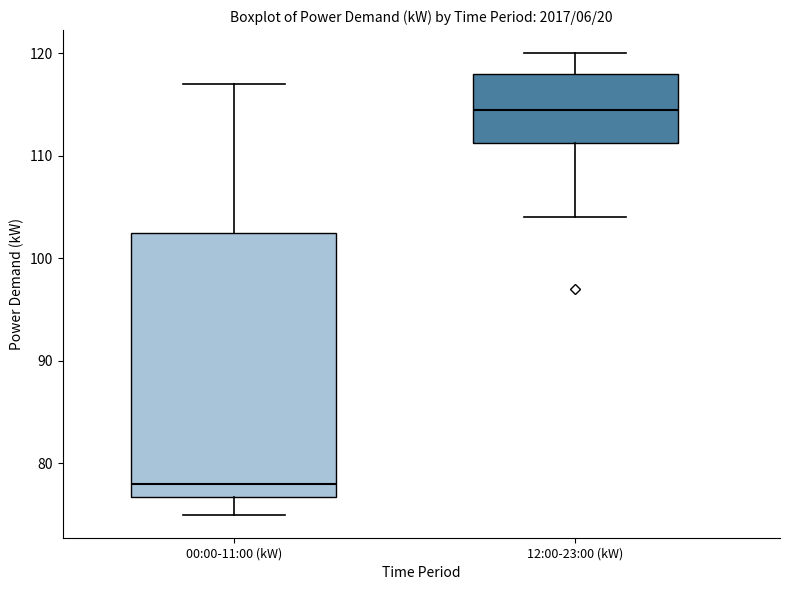

Which box is the tallest, from its lower edge to its upper edge?

00:00-11:00 (kW)